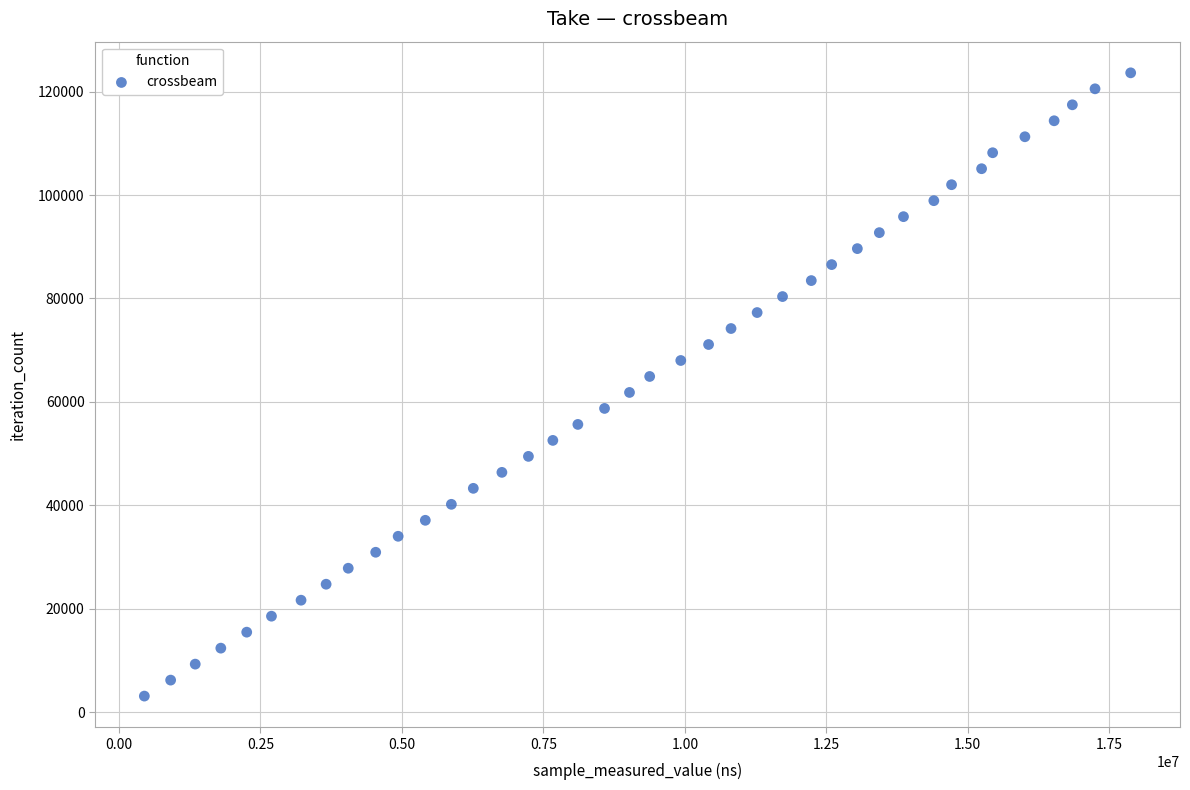

What is the range of Y values (max minus min)?

120549